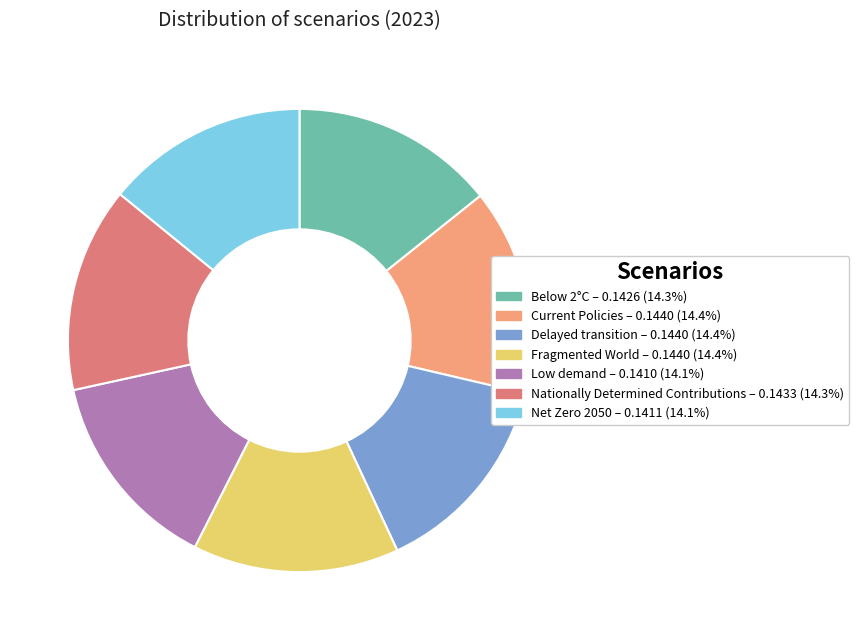

Do Current Policies and Nationally Determined Contributions together represent more than half of the pie?

No